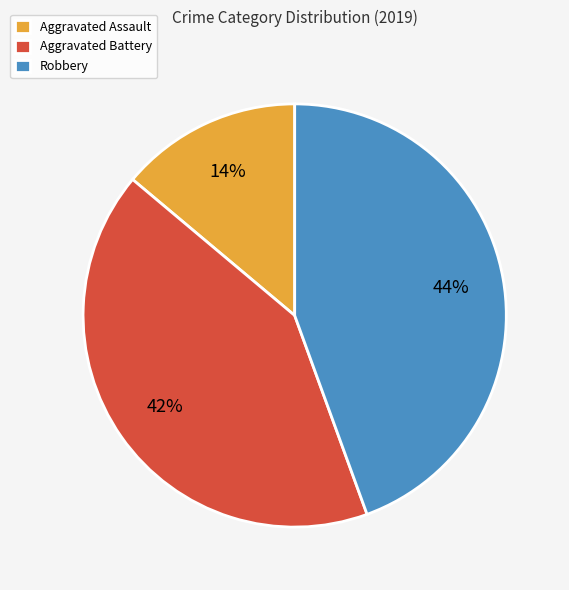

To the nearest percent, what is the average slice percentage?

33%